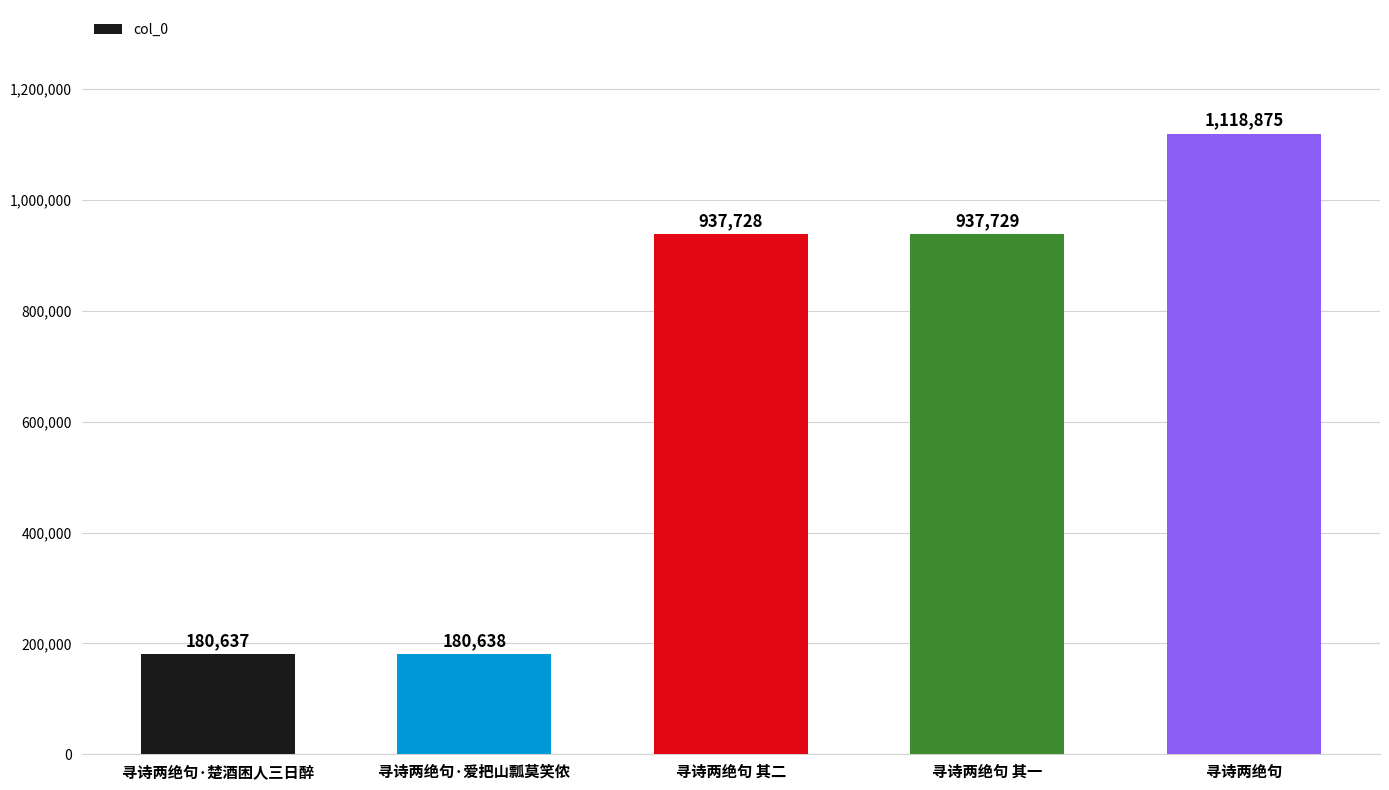

Which has a higher value, 寻诗两绝句 其二 or 寻诗两绝句 其一?

寻诗两绝句 其一